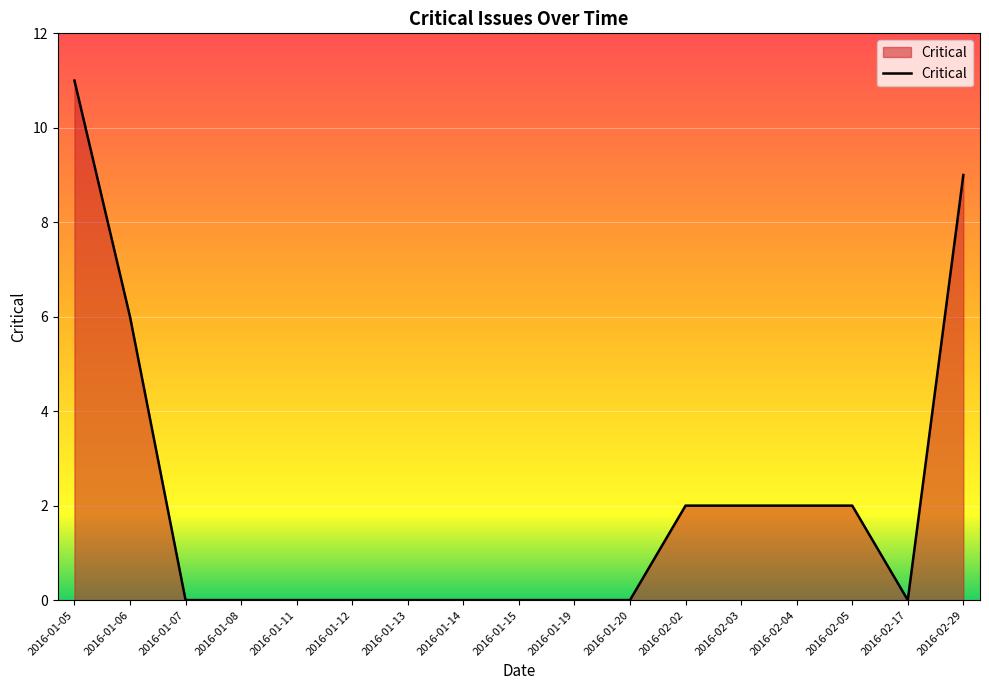

The chart shows a value of 0 at 2016-01-13. True or false?

True